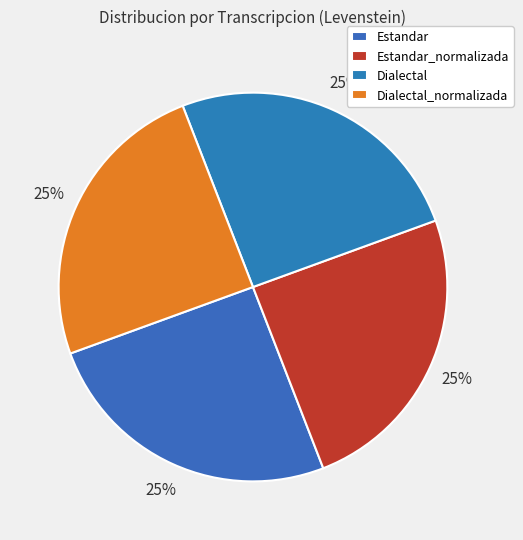

How many segments does this pie chart have?

4